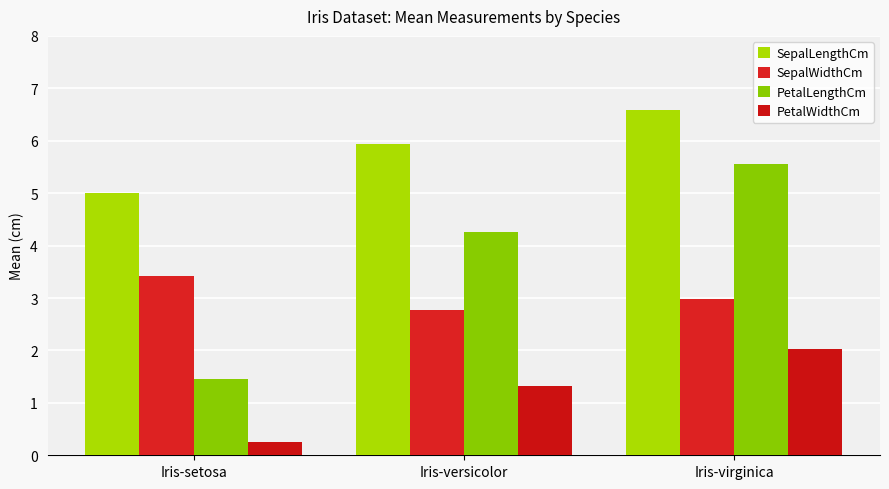

At how many categories does at least one series exceed 6?

1